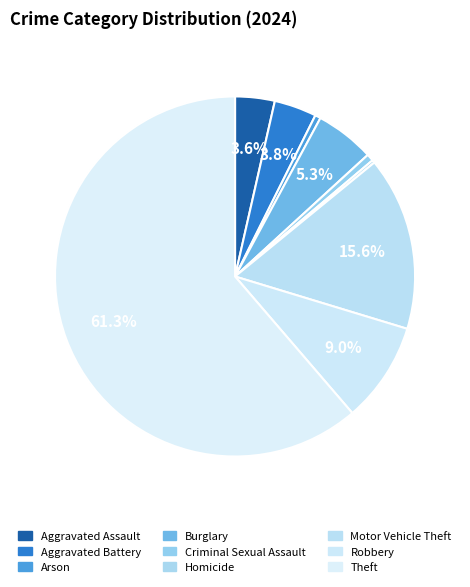

Do Aggravated Assault and Criminal Sexual Assault together represent more than half of the pie?

No